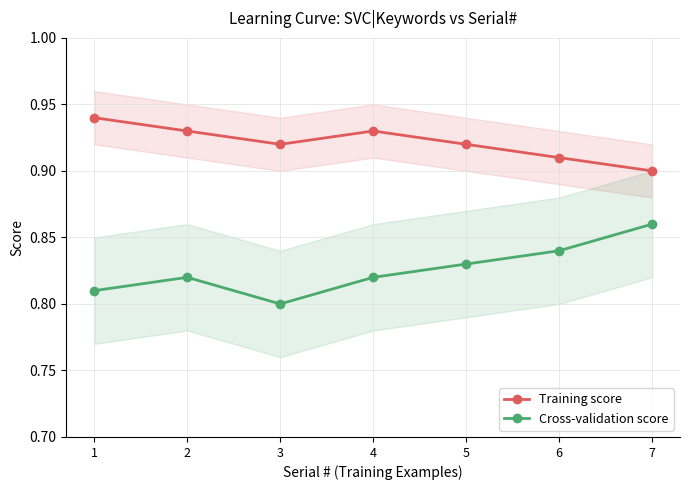

List the labels in order of Cross-validation score value, smallest first.

3, 1, 2, 4, 5, 6, 7